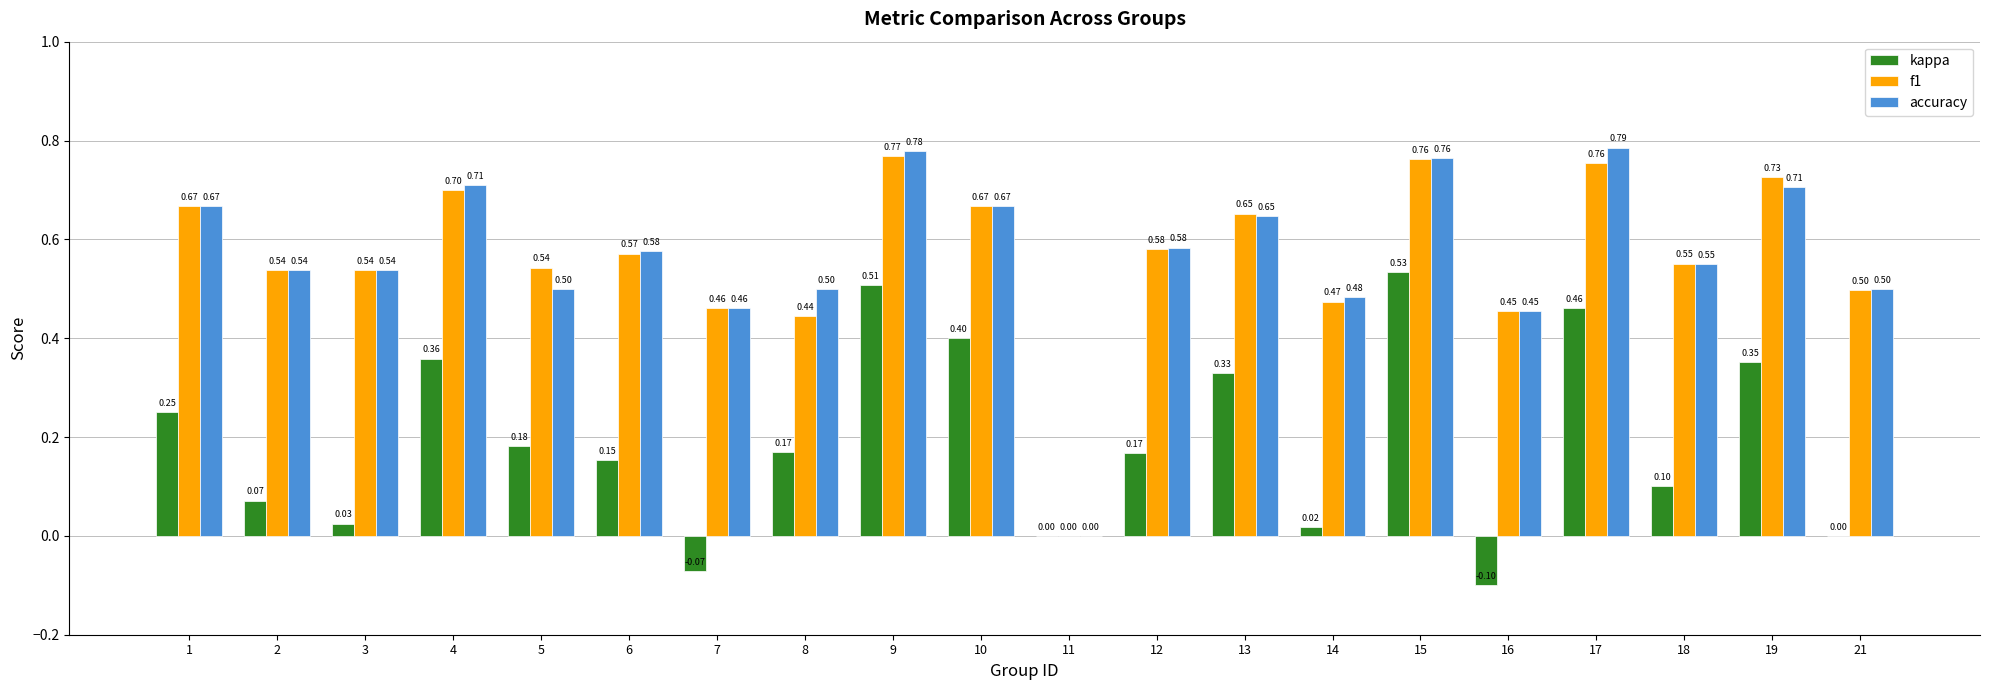

What is the sum of the accuracy values at 17 and 14?

1.3